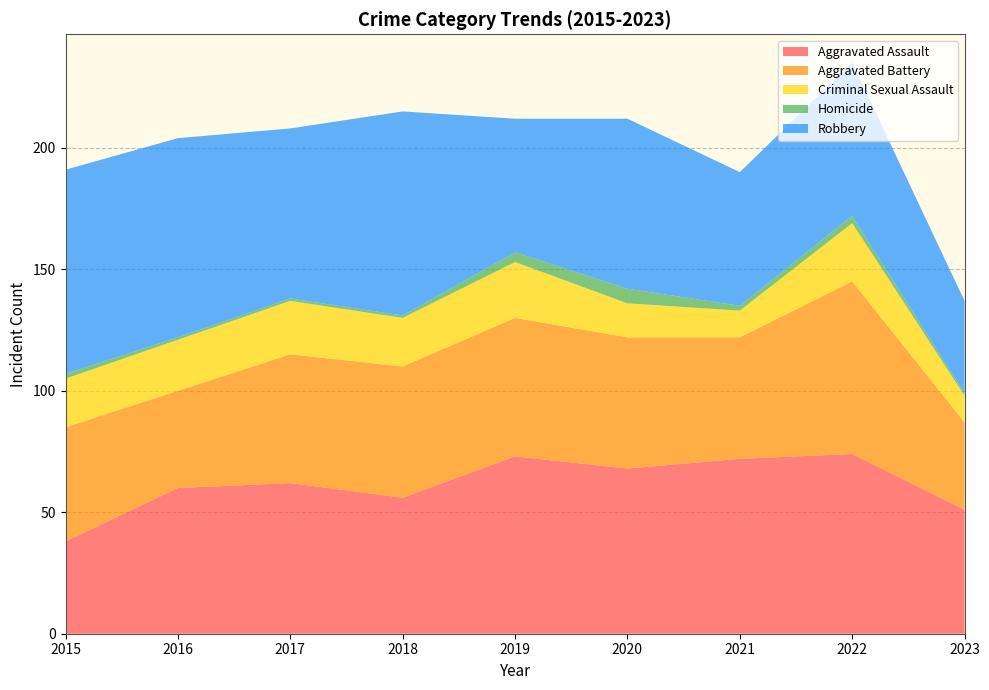

Reading left to right, transcribe all the data shown in this chart.

Aggravated Assault: 2015=38	2016=60	2017=62	2018=56	2019=73	2020=68	2021=72	2022=74	2023=51
Aggravated Battery: 2015=47	2016=40	2017=53	2018=54	2019=57	2020=54	2021=50	2022=71	2023=36
Criminal Sexual Assault: 2015=20	2016=21	2017=22	2018=20	2019=23	2020=14	2021=11	2022=24	2023=11
Homicide: 2015=2	2016=1	2017=1	2018=1	2019=4	2020=6	2021=2	2022=3	2023=1
Robbery: 2015=84	2016=82	2017=70	2018=84	2019=55	2020=70	2021=55	2022=63	2023=38